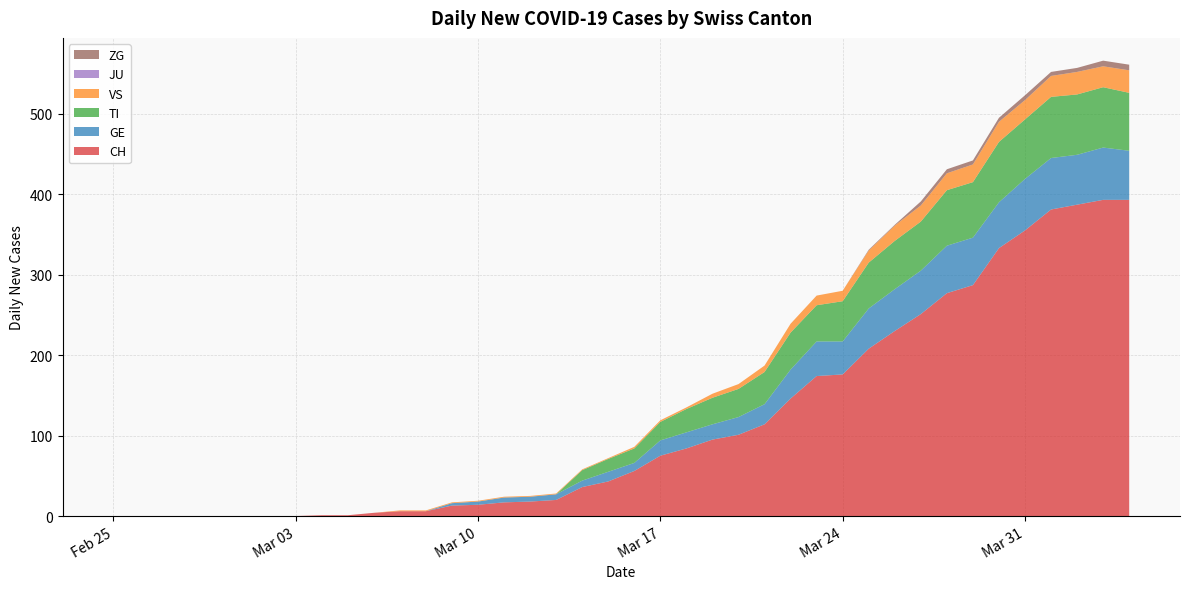

Reading right to left, what are all the values shown in this chart?

CH: 2020-04-04=393	2020-04-03=393	2020-04-02=387	2020-04-01=381	2020-03-31=355	2020-03-30=333	2020-03-29=287	2020-03-28=277	2020-03-27=251	2020-03-26=230	2020-03-25=208	2020-03-24=176	2020-03-23=174	2020-03-22=146	2020-03-21=114	2020-03-20=101	2020-03-19=95	2020-03-18=84	2020-03-17=75	2020-03-16=56	2020-03-15=43	2020-03-14=36	2020-03-13=20	2020-03-12=18	2020-03-11=17	2020-03-10=14	2020-03-09=13	2020-03-08=6	2020-03-07=6	2020-03-06=4	2020-03-05=1	2020-03-04=1	2020-03-03=0	2020-03-02=0	2020-03-01=0	2020-02-29=0	2020-02-28=0	2020-02-27=0	2020-02-26=0	2020-02-25=0
GE: 2020-04-04=61	2020-04-03=65	2020-04-02=62	2020-04-01=64	2020-03-31=64	2020-03-30=57	2020-03-29=59	2020-03-28=59	2020-03-27=54	2020-03-26=52	2020-03-25=50	2020-03-24=41	2020-03-23=43	2020-03-22=36	2020-03-21=25	2020-03-20=22	2020-03-19=19	2020-03-18=20	2020-03-17=19	2020-03-16=10	2020-03-15=12	2020-03-14=8	2020-03-13=7	2020-03-12=6	2020-03-11=6	2020-03-10=4	2020-03-09=3	2020-03-08=0	2020-03-07=0	2020-03-06=0	2020-03-05=0	2020-03-04=0	2020-03-03=0	2020-03-02=0	2020-03-01=0	2020-02-29=0	2020-02-28=0	2020-02-27=0	2020-02-26=0	2020-02-25=0
TI: 2020-04-04=72	2020-04-03=75	2020-04-02=75	2020-04-01=76	2020-03-31=74	2020-03-30=75	2020-03-29=69	2020-03-28=69	2020-03-27=61	2020-03-26=60	2020-03-25=57	2020-03-24=50	2020-03-23=45	2020-03-22=46	2020-03-21=40	2020-03-20=35	2020-03-19=33	2020-03-18=29	2020-03-17=23	2020-03-16=18	2020-03-15=16	2020-03-14=13	2020-03-13=0	2020-03-12=0	2020-03-11=0	2020-03-10=0	2020-03-09=0	2020-03-08=0	2020-03-07=0	2020-03-06=0	2020-03-05=0	2020-03-04=0	2020-03-03=0	2020-03-02=0	2020-03-01=0	2020-02-29=0	2020-02-28=0	2020-02-27=0	2020-02-26=0	2020-02-25=0
VS: 2020-04-04=28	2020-04-03=26	2020-04-02=28	2020-04-01=26	2020-03-31=24	2020-03-30=25	2020-03-29=22	2020-03-28=21	2020-03-27=20	2020-03-26=19	2020-03-25=15	2020-03-24=13	2020-03-23=12	2020-03-22=11	2020-03-21=8	2020-03-20=6	2020-03-19=5	2020-03-18=2	2020-03-17=2	2020-03-16=2	2020-03-15=1	2020-03-14=1	2020-03-13=1	2020-03-12=1	2020-03-11=1	2020-03-10=1	2020-03-09=1	2020-03-08=1	2020-03-07=1	2020-03-06=0	2020-03-05=0	2020-03-04=0	2020-03-03=0	2020-03-02=0	2020-03-01=0	2020-02-29=0	2020-02-28=0	2020-02-27=0	2020-02-26=0	2020-02-25=0
JU: 2020-04-04=0	2020-04-03=0	2020-04-02=0	2020-04-01=0	2020-03-31=0	2020-03-30=0	2020-03-29=0	2020-03-28=0	2020-03-27=0	2020-03-26=0	2020-03-25=0	2020-03-24=0	2020-03-23=0	2020-03-22=0	2020-03-21=0	2020-03-20=0	2020-03-19=0	2020-03-18=0	2020-03-17=0	2020-03-16=0	2020-03-15=0	2020-03-14=0	2020-03-13=0	2020-03-12=0	2020-03-11=0	2020-03-10=0	2020-03-09=0	2020-03-08=0	2020-03-07=0	2020-03-06=0	2020-03-05=0	2020-03-04=0	2020-03-03=0	2020-03-02=0	2020-03-01=0	2020-02-29=0	2020-02-28=0	2020-02-27=0	2020-02-26=0	2020-02-25=0
ZG: 2020-04-04=7	2020-04-03=7	2020-04-02=5	2020-04-01=5	2020-03-31=6	2020-03-30=5	2020-03-29=5	2020-03-28=5	2020-03-27=5	2020-03-26=1	2020-03-25=1	2020-03-24=0	2020-03-23=0	2020-03-22=0	2020-03-21=0	2020-03-20=0	2020-03-19=0	2020-03-18=0	2020-03-17=0	2020-03-16=0	2020-03-15=0	2020-03-14=0	2020-03-13=0	2020-03-12=0	2020-03-11=0	2020-03-10=0	2020-03-09=0	2020-03-08=0	2020-03-07=0	2020-03-06=0	2020-03-05=0	2020-03-04=0	2020-03-03=0	2020-03-02=0	2020-03-01=0	2020-02-29=0	2020-02-28=0	2020-02-27=0	2020-02-26=0	2020-02-25=0